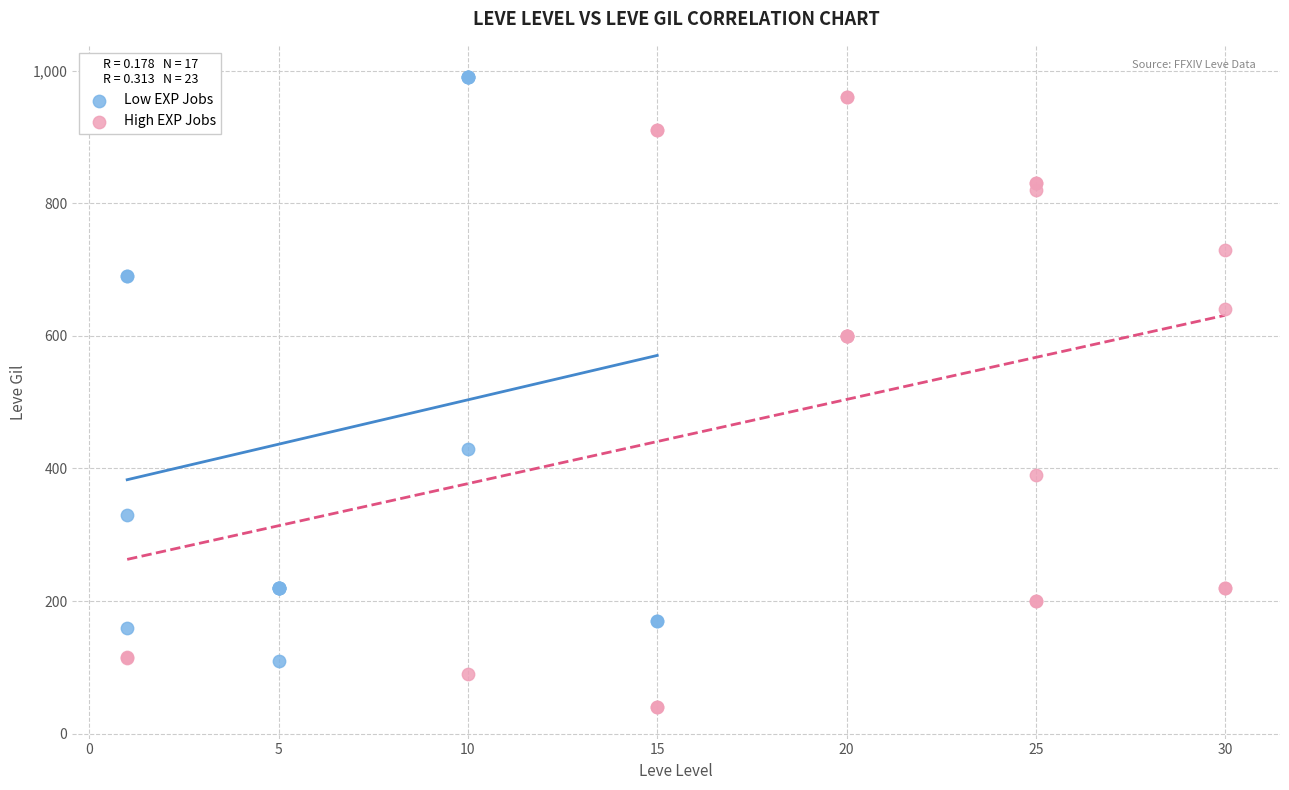

Which series has the widest spread of Y values?

High EXP Jobs